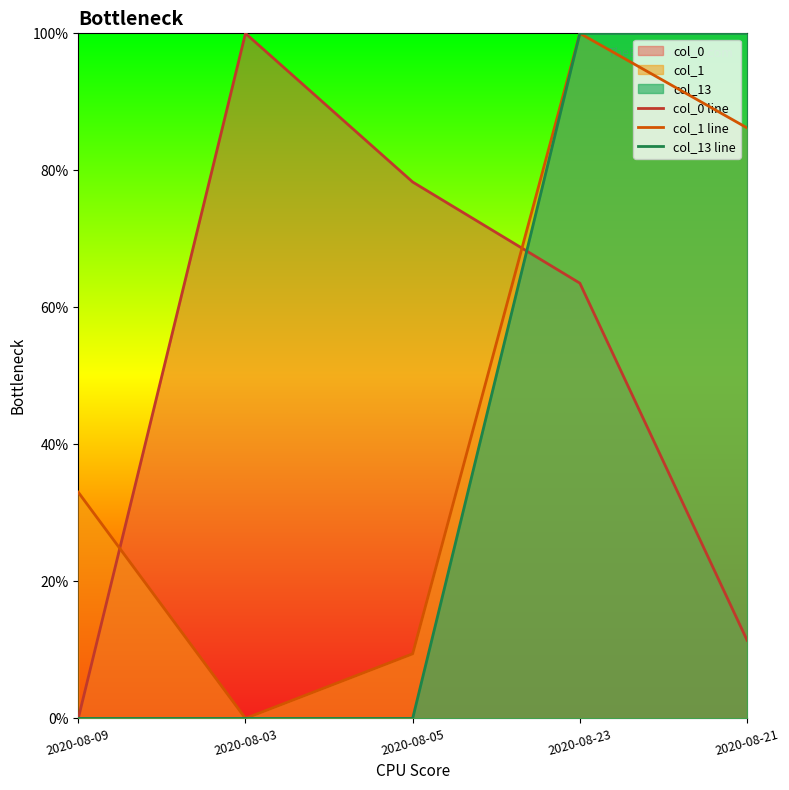

What position from the right is 2020-08-09?

5